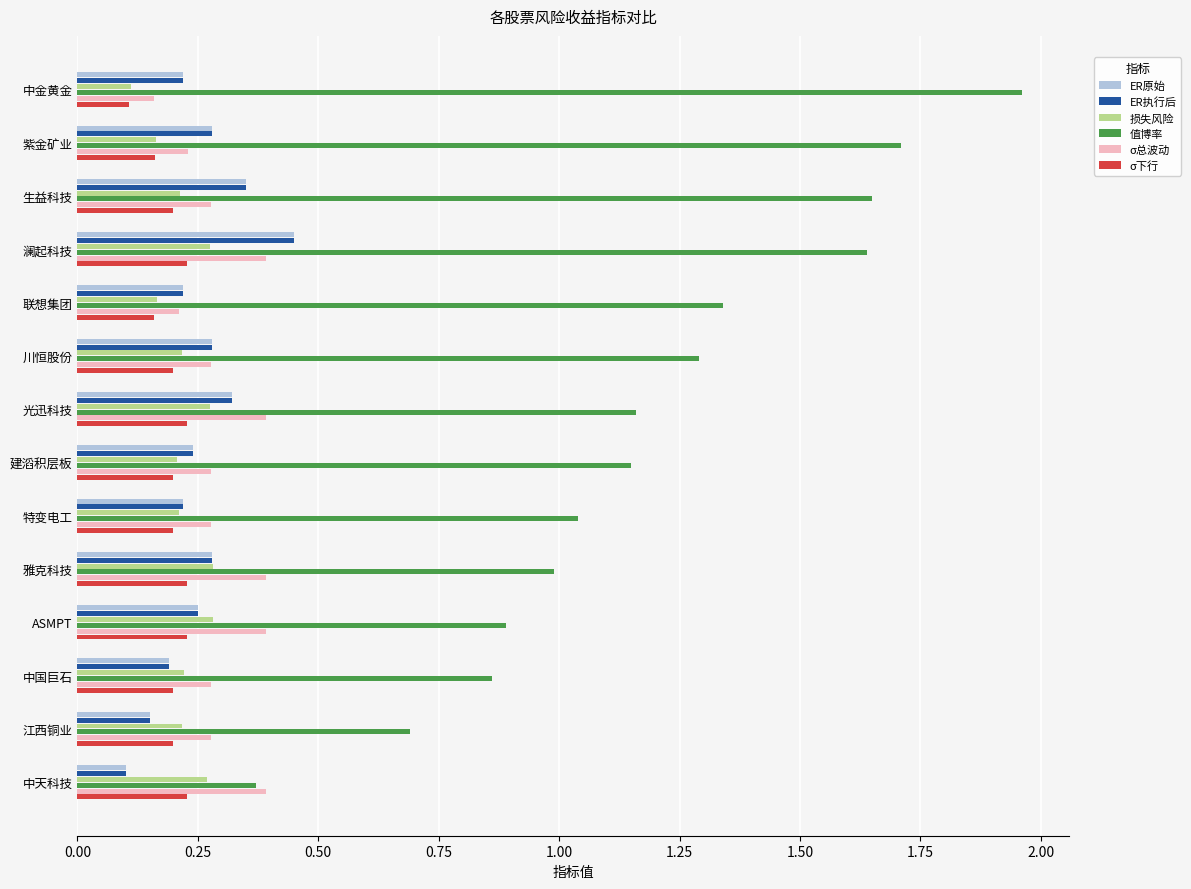

What is the sum of the σ总波动 values at 中国巨石 and 中天科技?

0.7